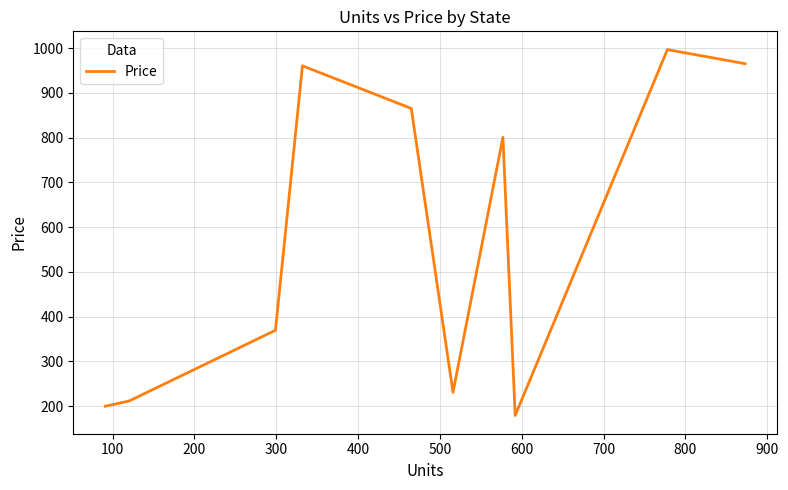

What is the difference between the maximum and minimum values?

817.4